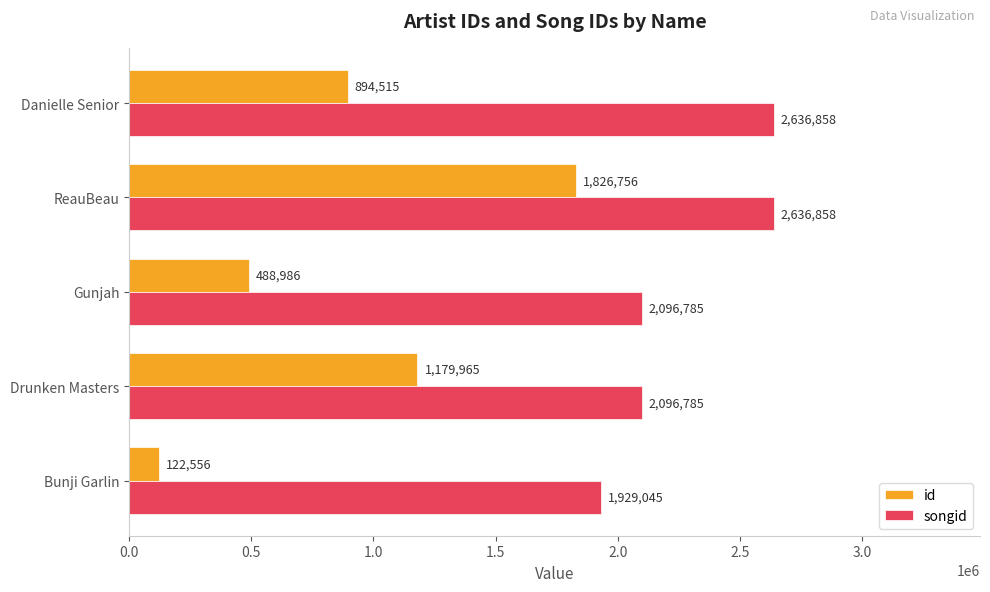

What is the difference between the maximum and minimum values in the id series?

1704200